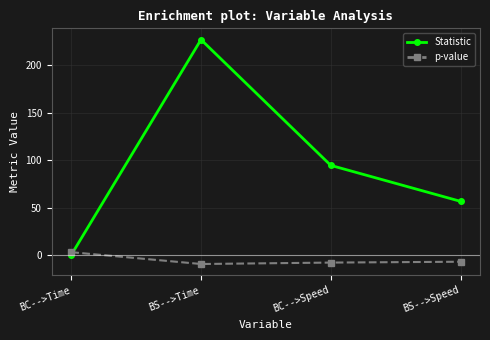

What is the approximate value of p-value at BS-->Time?

-9.3